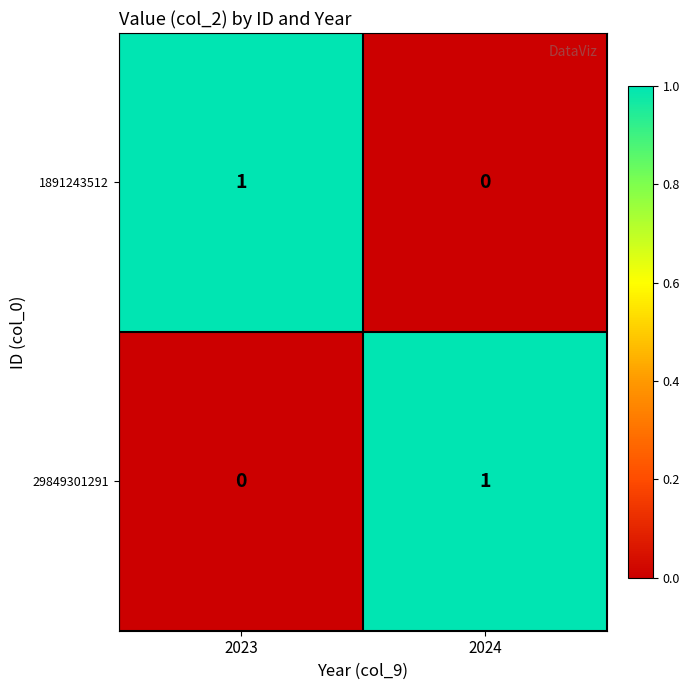

What is the difference between the highest and lowest values at 2023?

1